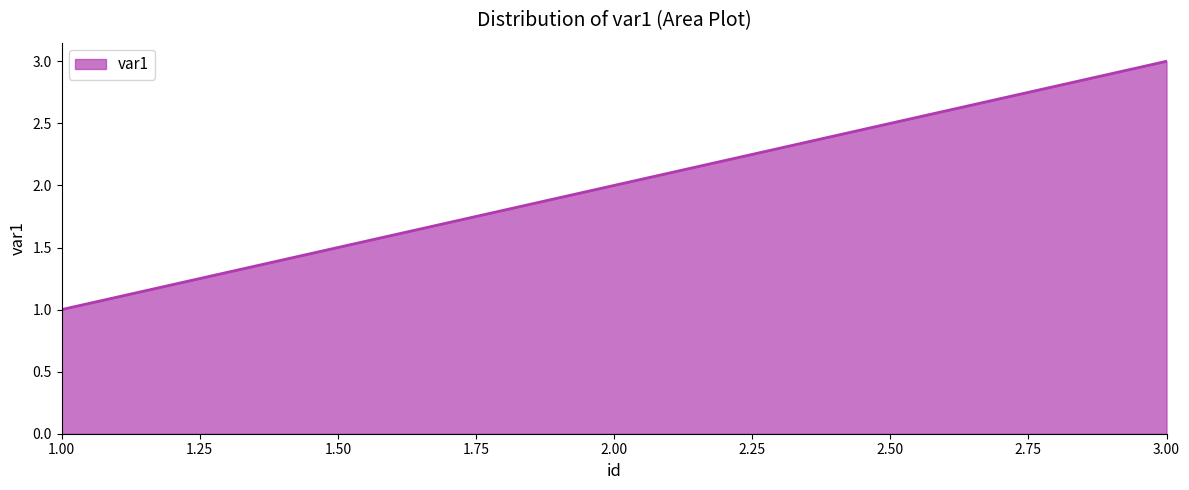

Does the chart have visible grid lines?

No